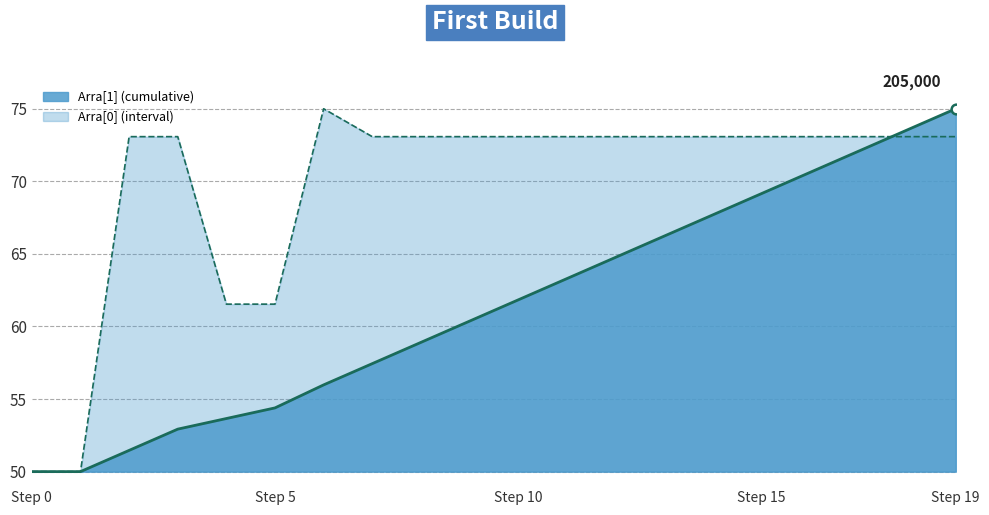

What is the difference between the maximum and minimum values in the Arra[0] (interval) series?

25.0